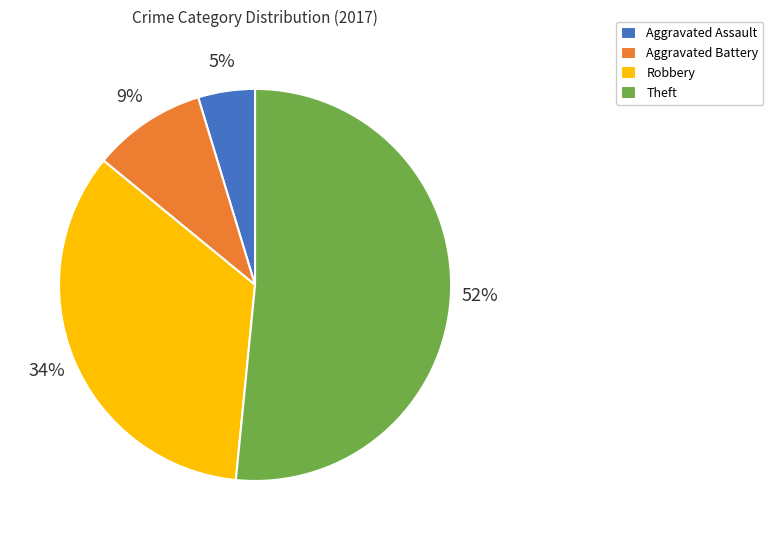

To the nearest percent, what is the average slice percentage?

25%